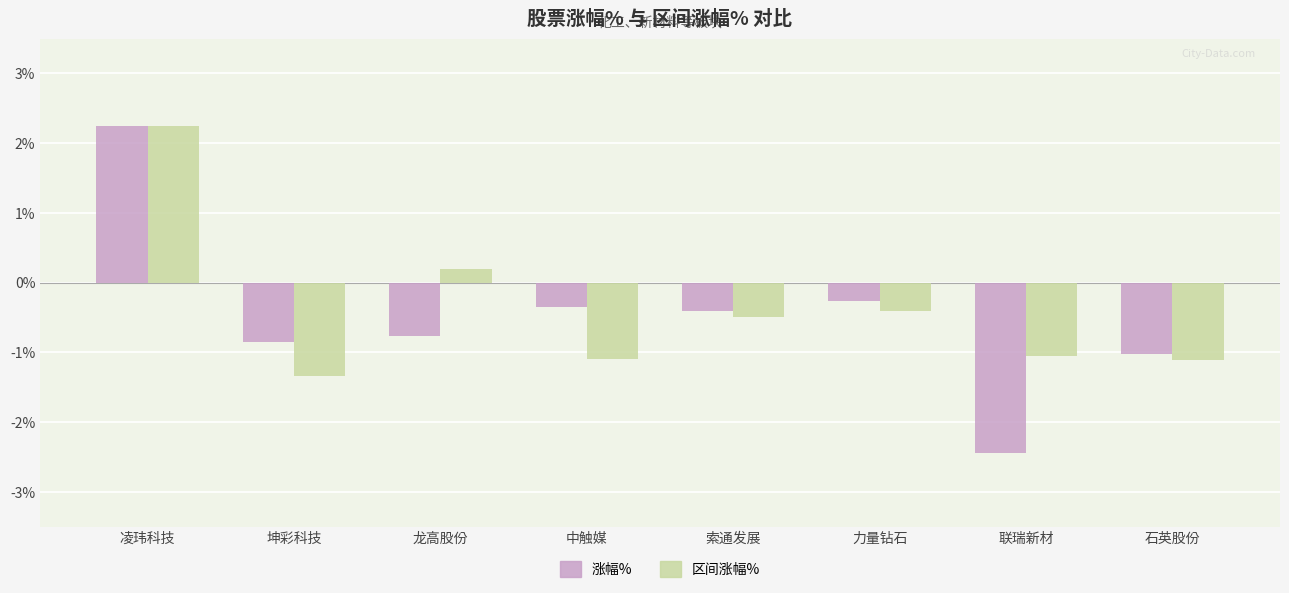

Which series has the largest total across all categories?

区间涨幅%